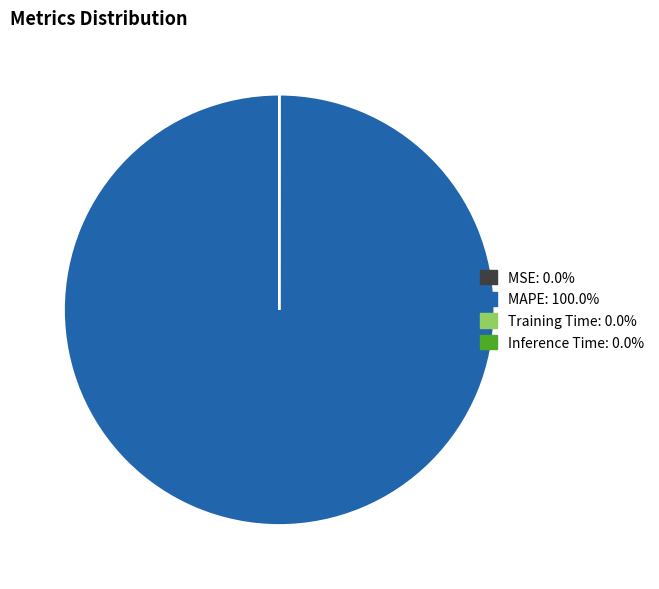

Does any single category account for the majority?

Yes